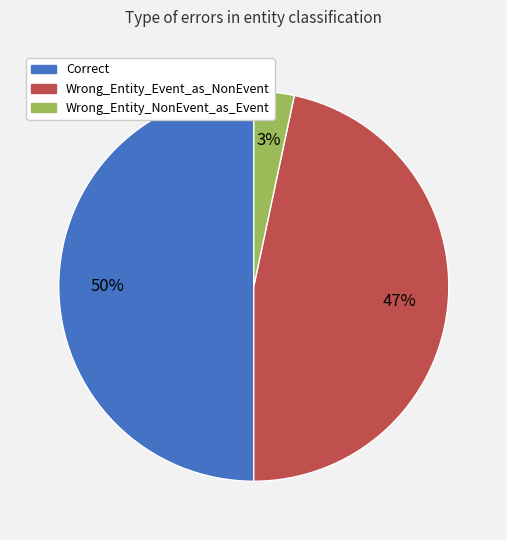

Do Wrong_Entity_NonEvent_as_Event and Correct together represent more than half of the pie?

Yes